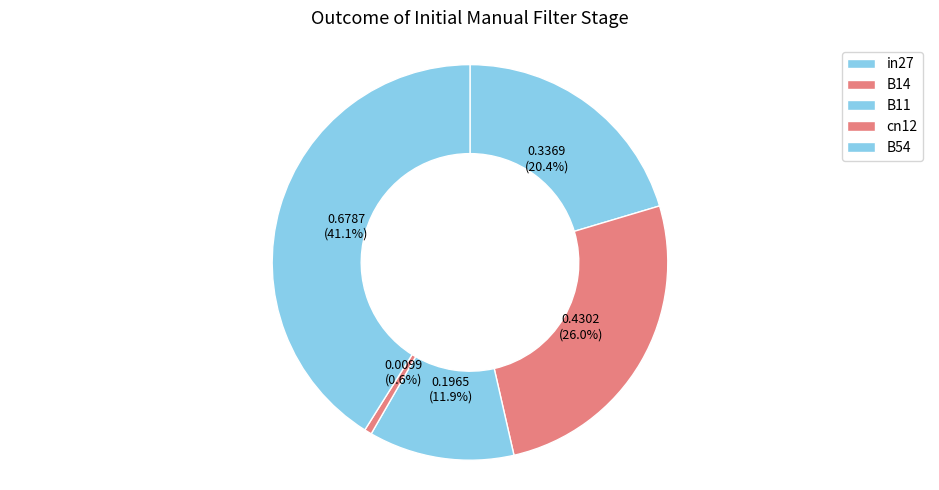

Count the number of slices in the pie.

5